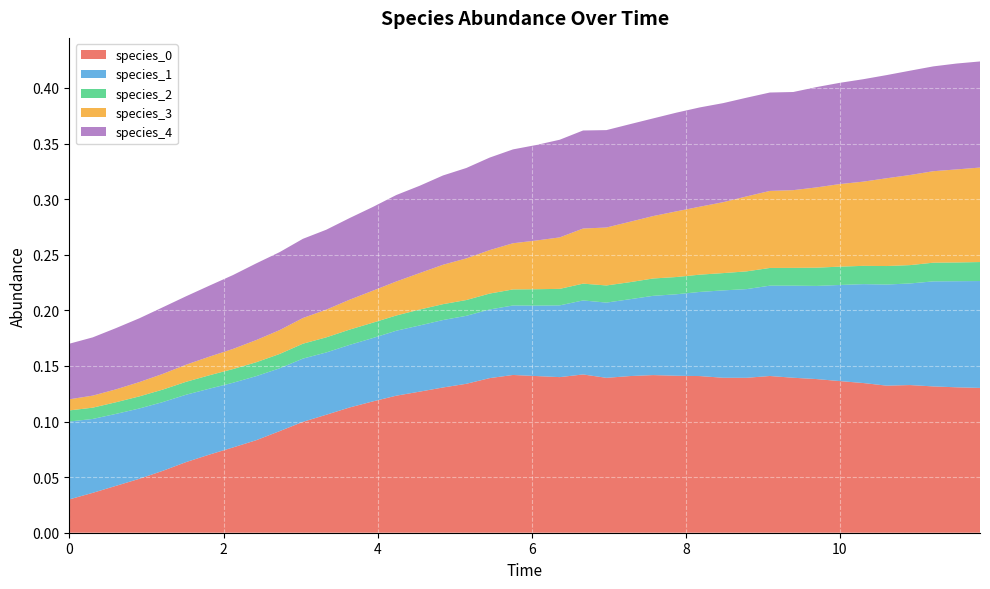

Reading left to right, list all the values displayed in this chart.

species_0: 0.0	0.0	0.0	0.0	0.1	0.1	0.1	0.1	0.1	0.1	0.1	0.1	0.1	0.1	0.1	0.1	0.1	0.1	0.1	0.1	0.1	0.1	0.1	0.1	0.1	0.1	0.1	0.1	0.1	0.1	0.1	0.1	0.1	0.1	0.1	0.1	0.1	0.1	0.1	0.1
species_1: 0.1	0.1	0.1	0.1	0.1	0.1	0.1	0.1	0.1	0.1	0.1	0.1	0.1	0.1	0.1	0.1	0.1	0.1	0.1	0.1	0.1	0.1	0.1	0.1	0.1	0.1	0.1	0.1	0.1	0.1	0.1	0.1	0.1	0.1	0.1	0.1	0.1	0.1	0.1	0.1
species_2: 0.0	0.0	0.0	0.0	0.0	0.0	0.0	0.0	0.0	0.0	0.0	0.0	0.0	0.0	0.0	0.0	0.0	0.0	0.0	0.0	0.0	0.0	0.0	0.0	0.0	0.0	0.0	0.0	0.0	0.0	0.0	0.0	0.0	0.0	0.0	0.0	0.0	0.0	0.0	0.0
species_3: 0.0	0.0	0.0	0.0	0.0	0.0	0.0	0.0	0.0	0.0	0.0	0.0	0.0	0.0	0.0	0.0	0.0	0.0	0.0	0.0	0.0	0.0	0.0	0.1	0.1	0.1	0.1	0.1	0.1	0.1	0.1	0.1	0.1	0.1	0.1	0.1	0.1	0.1	0.1	0.1
species_4: 0.1	0.1	0.1	0.1	0.1	0.1	0.1	0.1	0.1	0.1	0.1	0.1	0.1	0.1	0.1	0.1	0.1	0.1	0.1	0.1	0.1	0.1	0.1	0.1	0.1	0.1	0.1	0.1	0.1	0.1	0.1	0.1	0.1	0.1	0.1	0.1	0.1	0.1	0.1	0.1